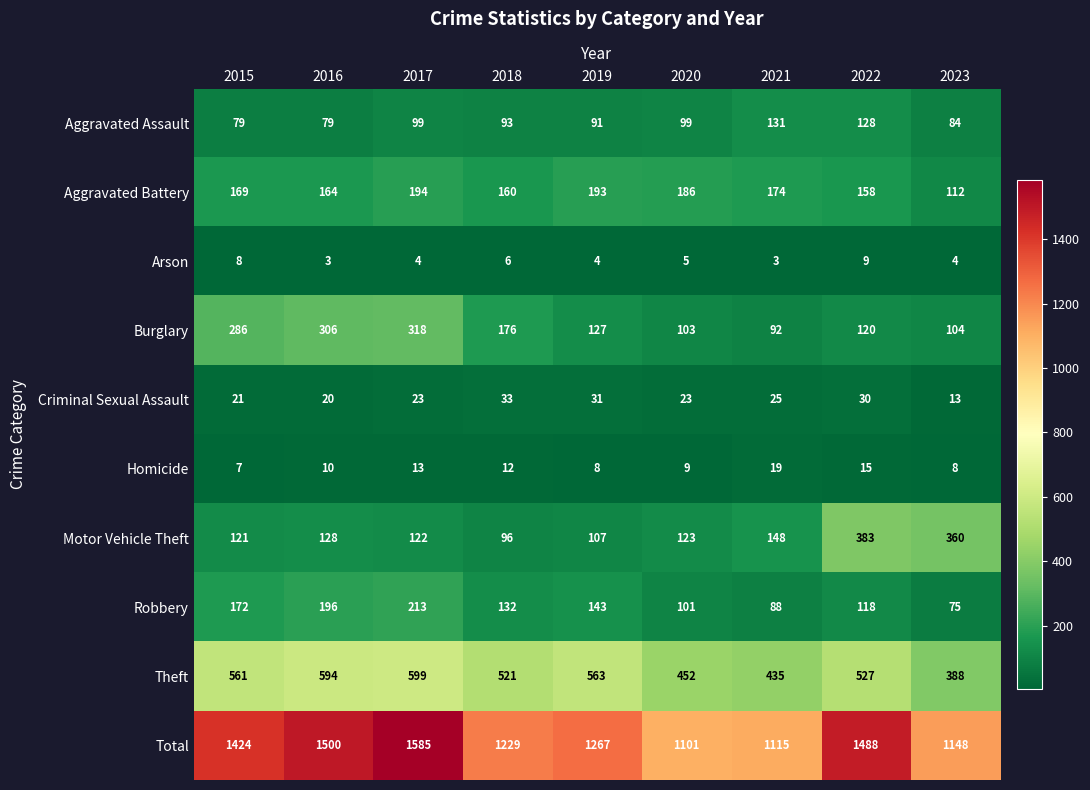

What is the lowest value of the Total series?

1101